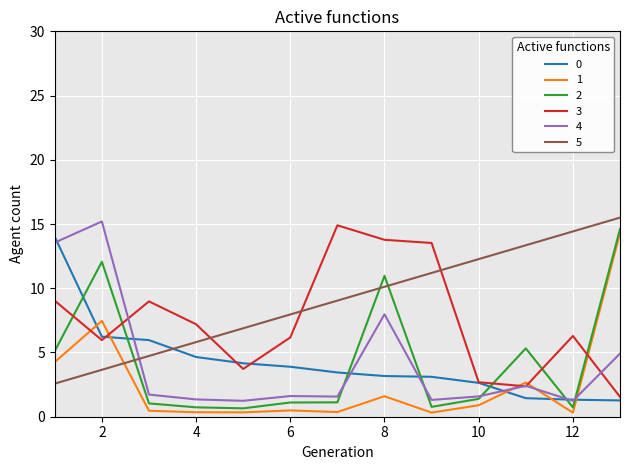

What is the lowest value of the 3 series?

1.5